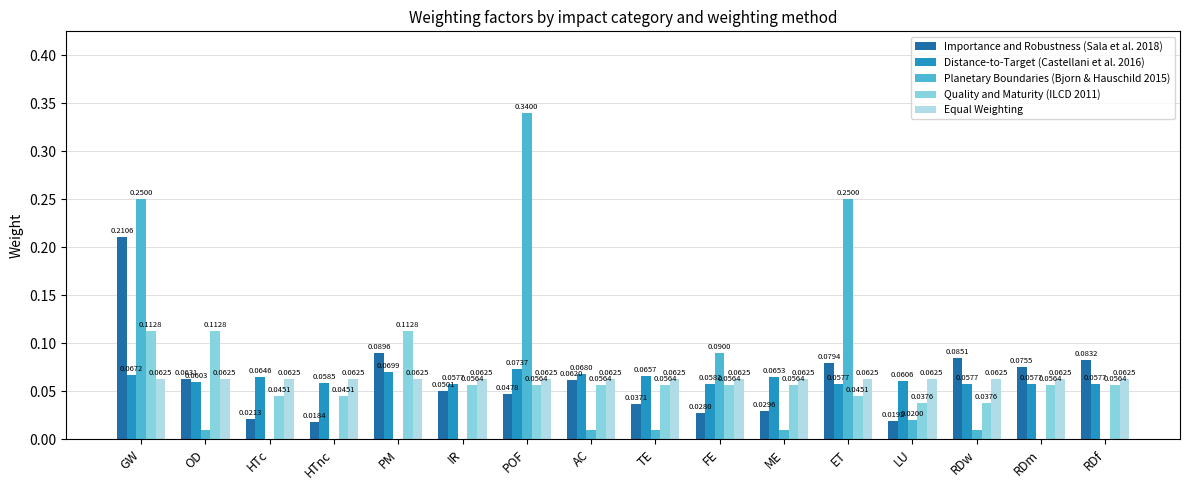

Which label corresponds to the largest value in the chart?

POF